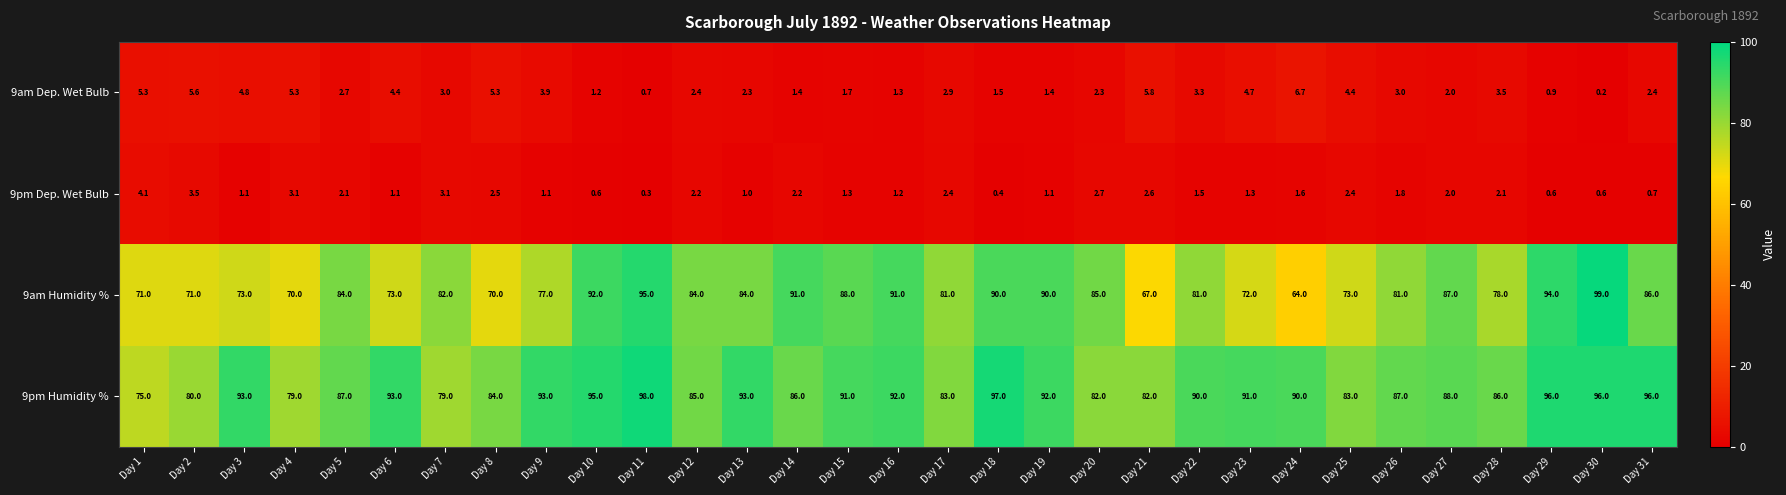

What is the difference between the maximum and second lowest values in the 9pm Dep. Wet Bulb series?

3.7